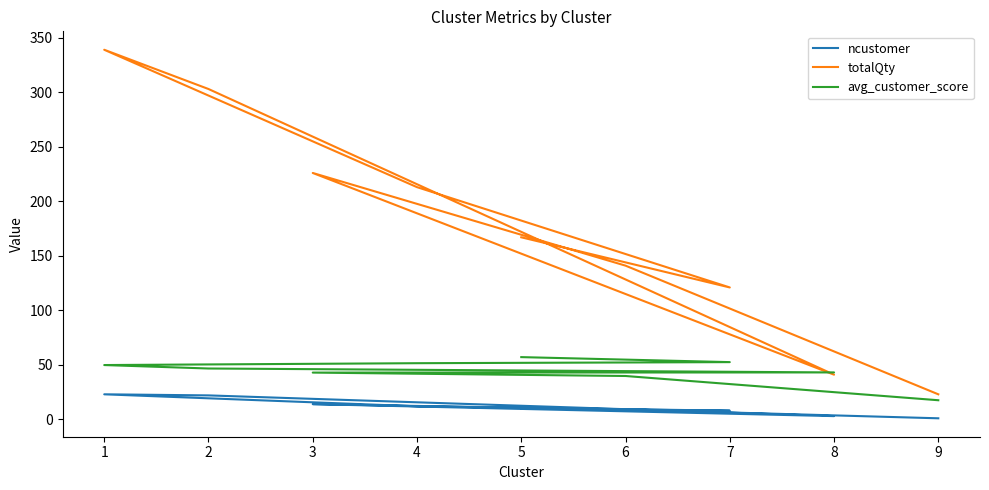

What is the difference between the avg_customer_score values at 5 and 3?

14.2